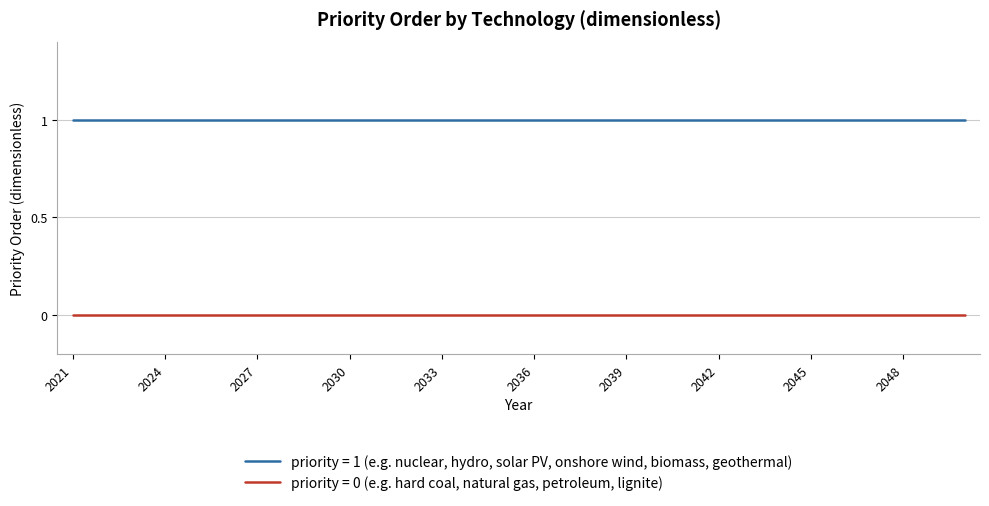

True or false: priority = 1 (e.g. nuclear, hydro, solar PV, onshore wind, biomass, geothermal) and priority = 0 (e.g. hard coal, natural gas, petroleum, lignite) intersect in this chart.

False